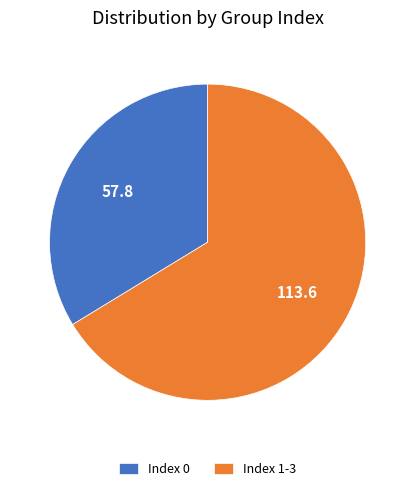

Rank the categories by value from lowest to highest.

Index 0, Index 1-3